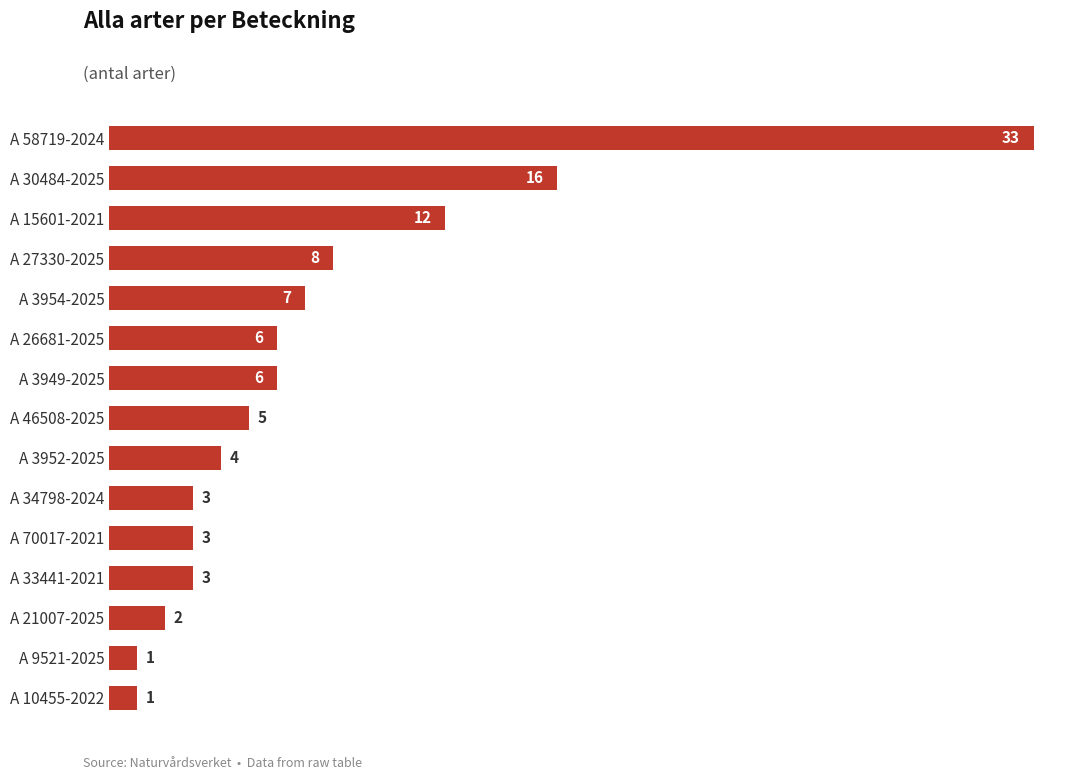

How many data points are less than 5?

7